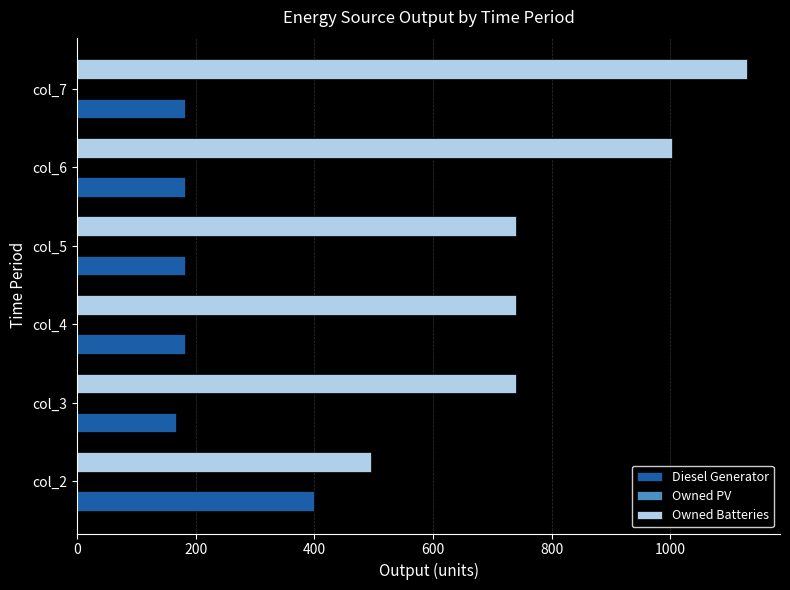

What is the spread (max minus min) of values at col_6?

822